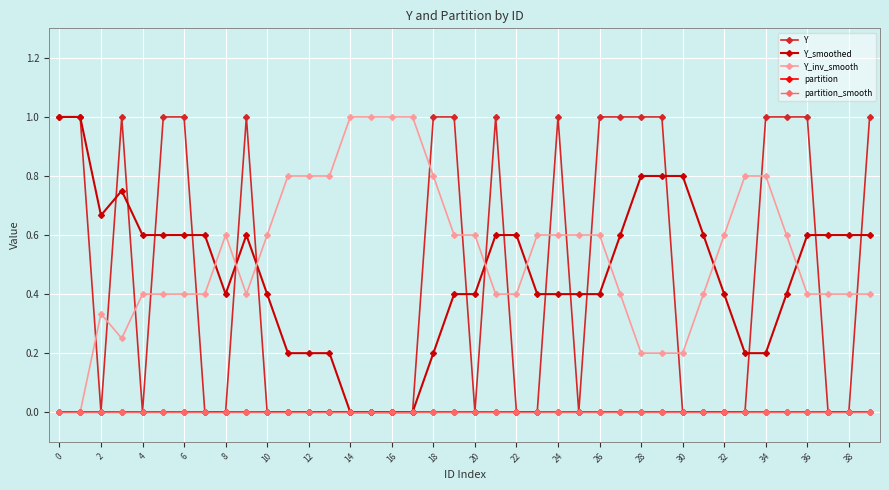

Does the chart have visible grid lines?

Yes